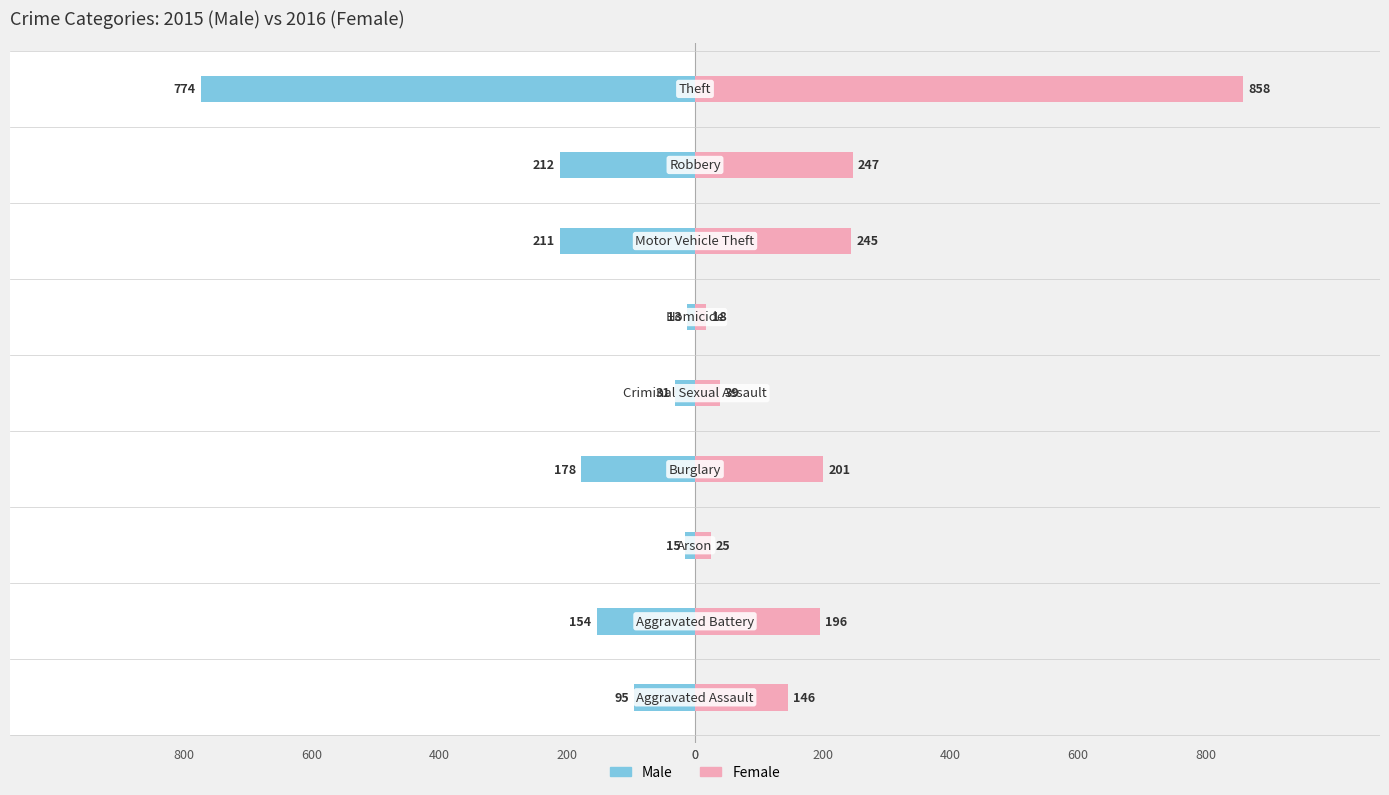

At how many categories does at least one series exceed -696?

9